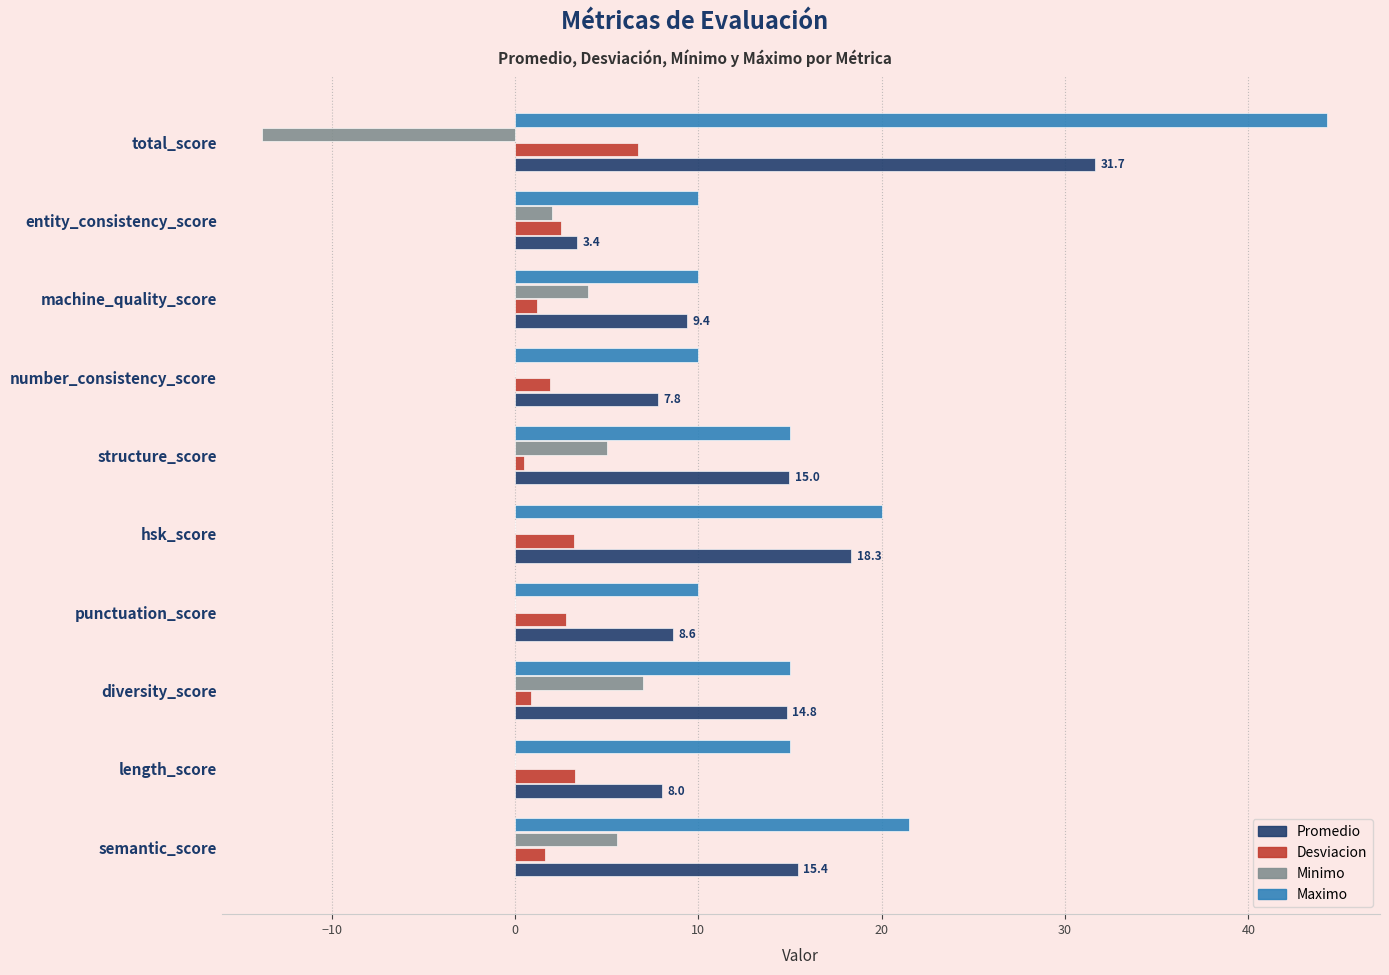

Which label corresponds to the largest value in the chart?

total_score